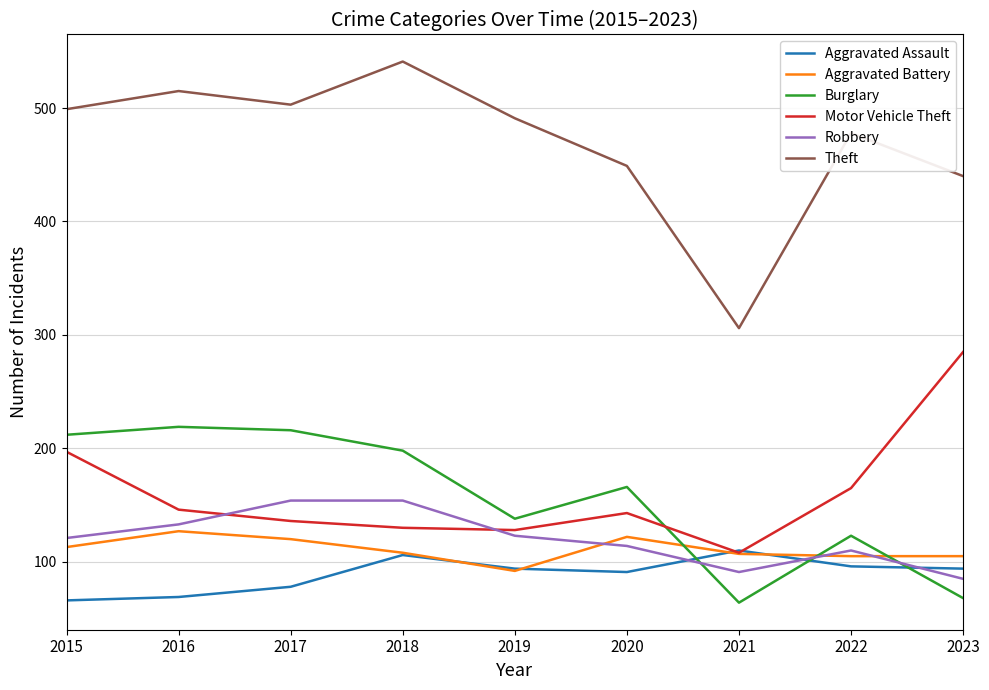

How many intersections are there between Burglary and Aggravated Battery?

3